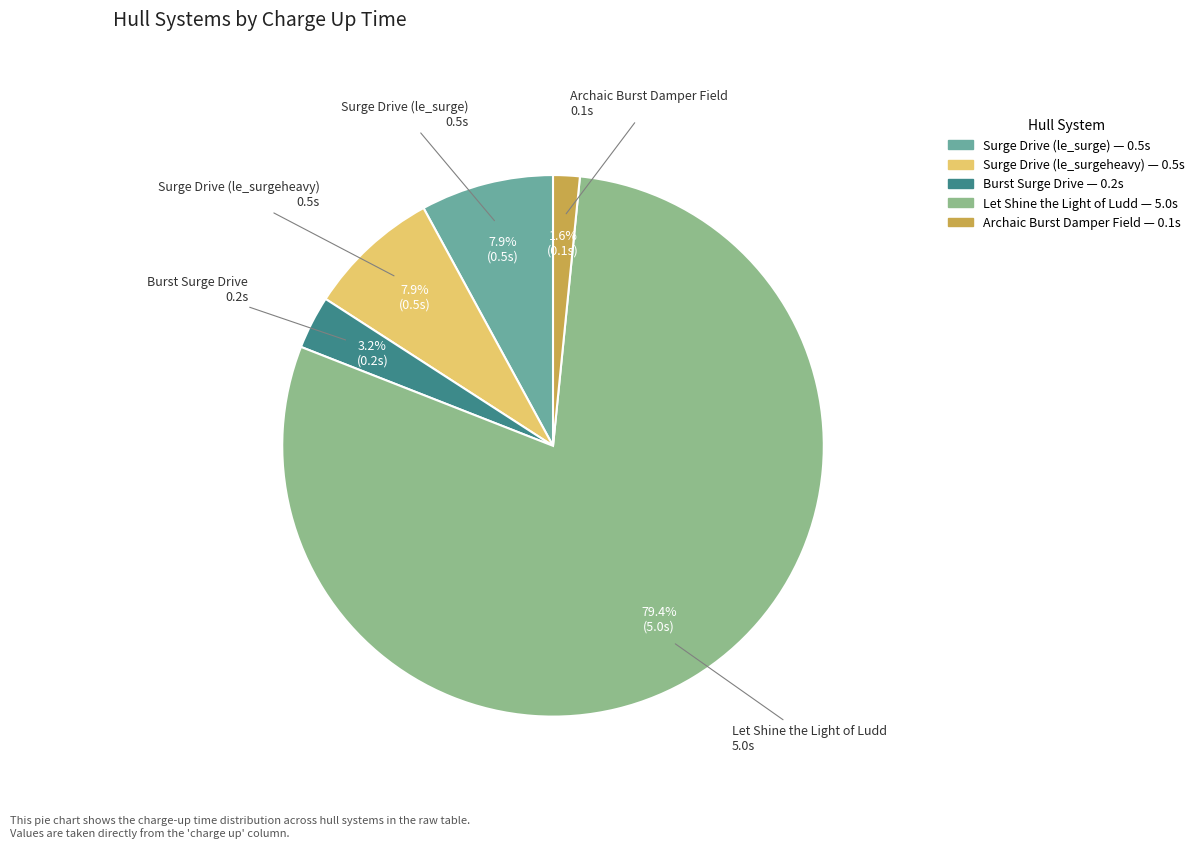

Between Surge Drive (le_surgeheavy) and Burst Surge Drive, which is larger?

Surge Drive (le_surgeheavy)